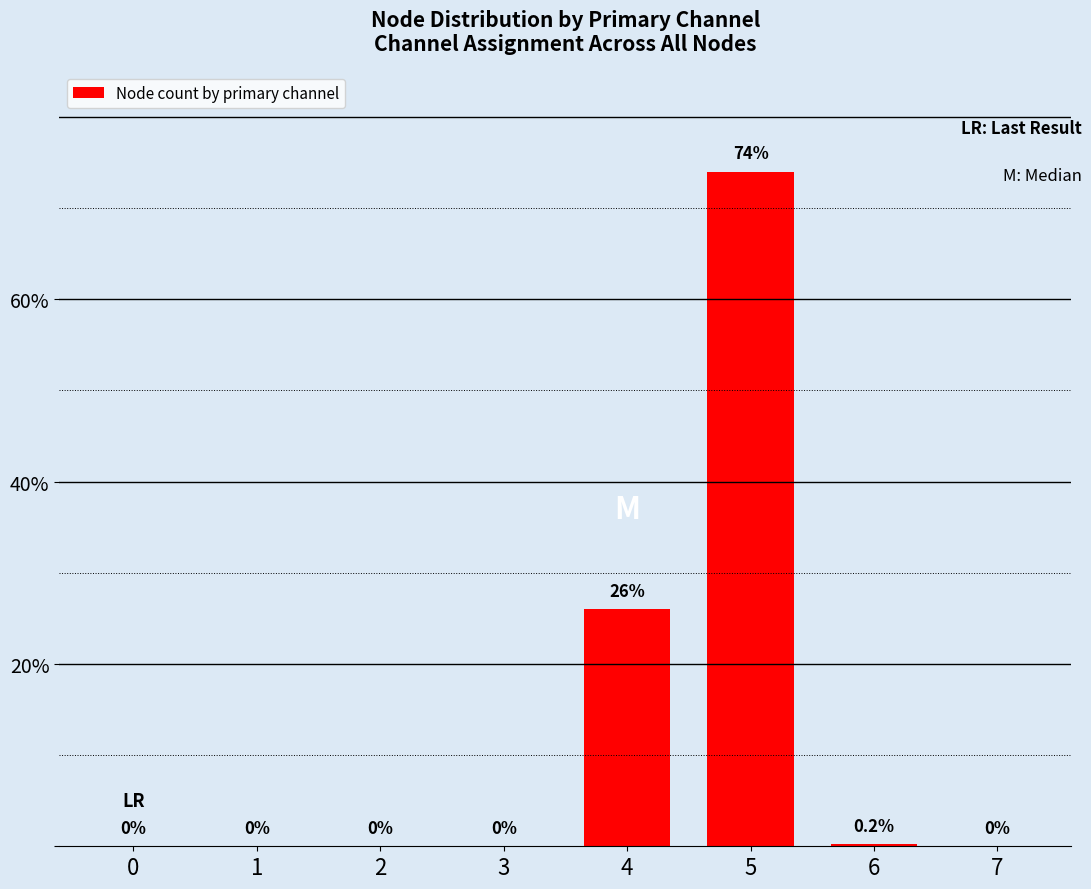

The chart shows a value of 0.0 at 0. True or false?

True